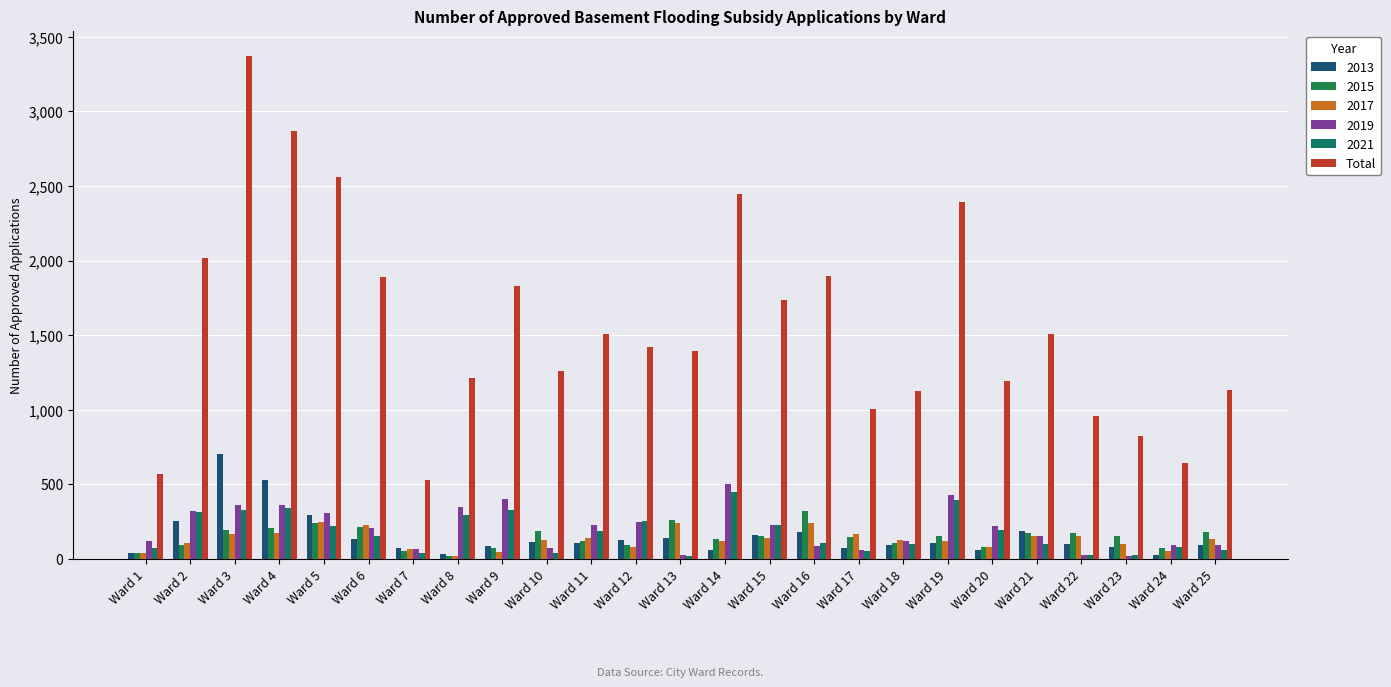

Reading left to right, extract all data points from this chart.

Ward 1=567	Ward 2=2016	Ward 3=3373	Ward 4=2868	Ward 5=2562	Ward 6=1888	Ward 7=531	Ward 8=1211	Ward 9=1829	Ward 10=1261	Ward 11=1509	Ward 12=1422	Ward 13=1396	Ward 14=2448	Ward 15=1737	Ward 16=1899	Ward 17=1004	Ward 18=1126	Ward 19=2394	Ward 20=1194	Ward 21=1508	Ward 22=955	Ward 23=826	Ward 24=640	Ward 25=1131